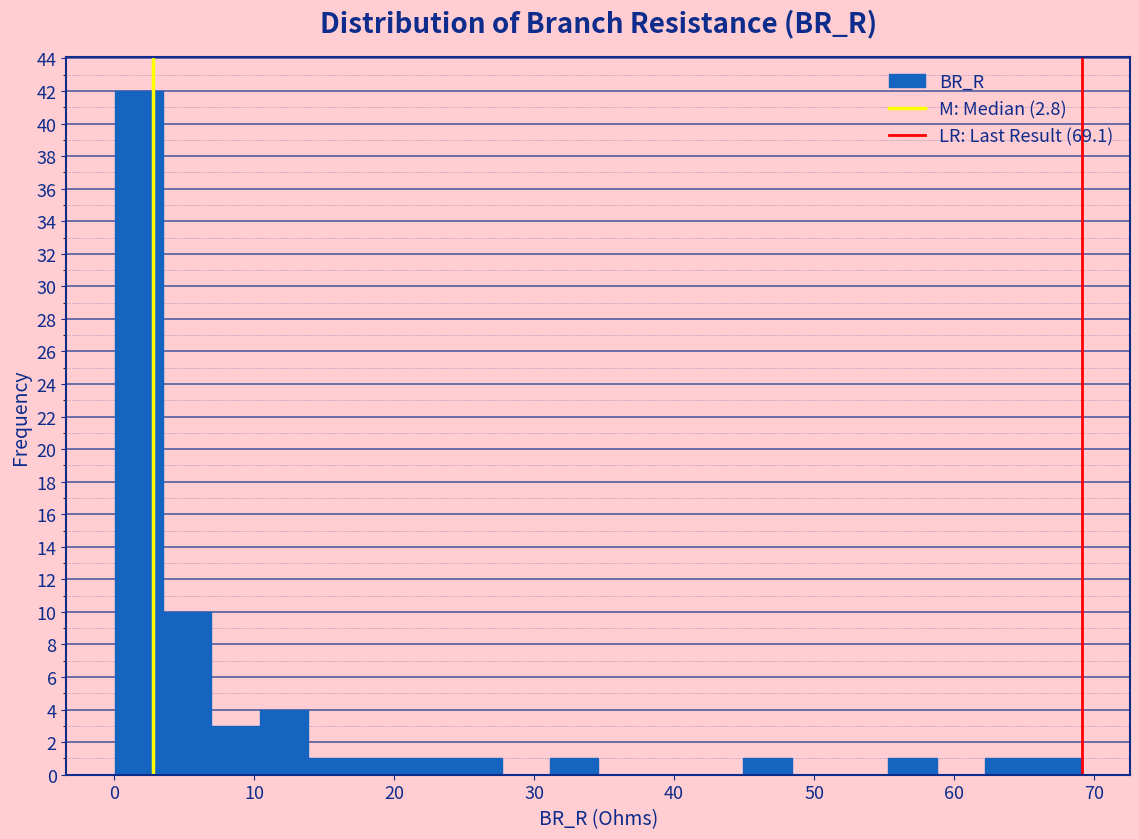

Around what value on the x-axis is the tallest bar? Give the approximate position of its centre, as read against the axis.

2